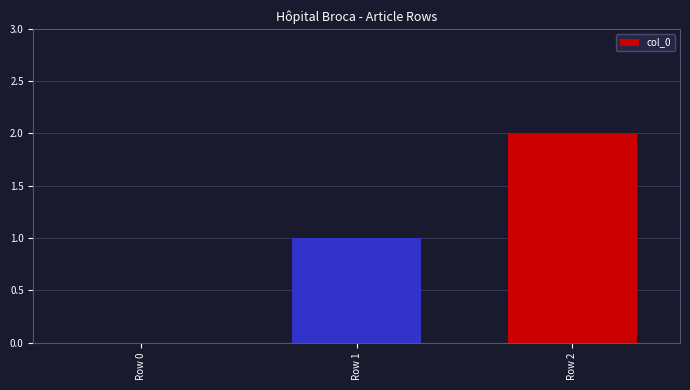

Which has a higher value, Row 0 or Row 1?

Row 1